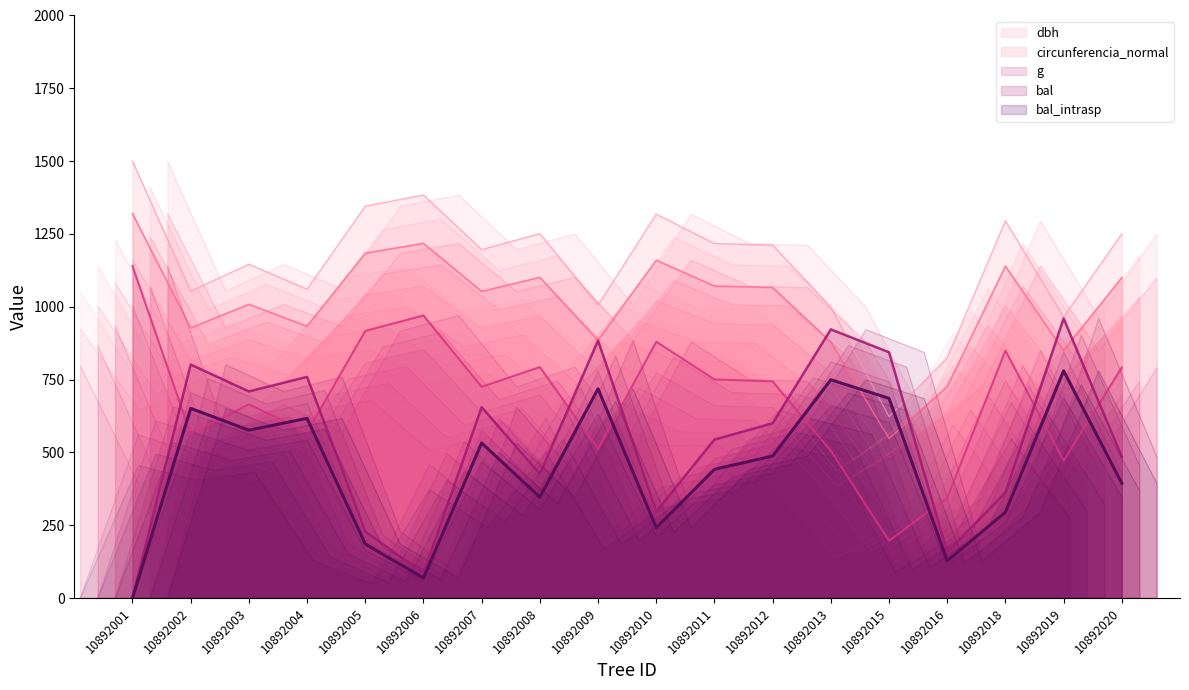

Between 10892009 and 10892013, which series saw the biggest shift?

bal